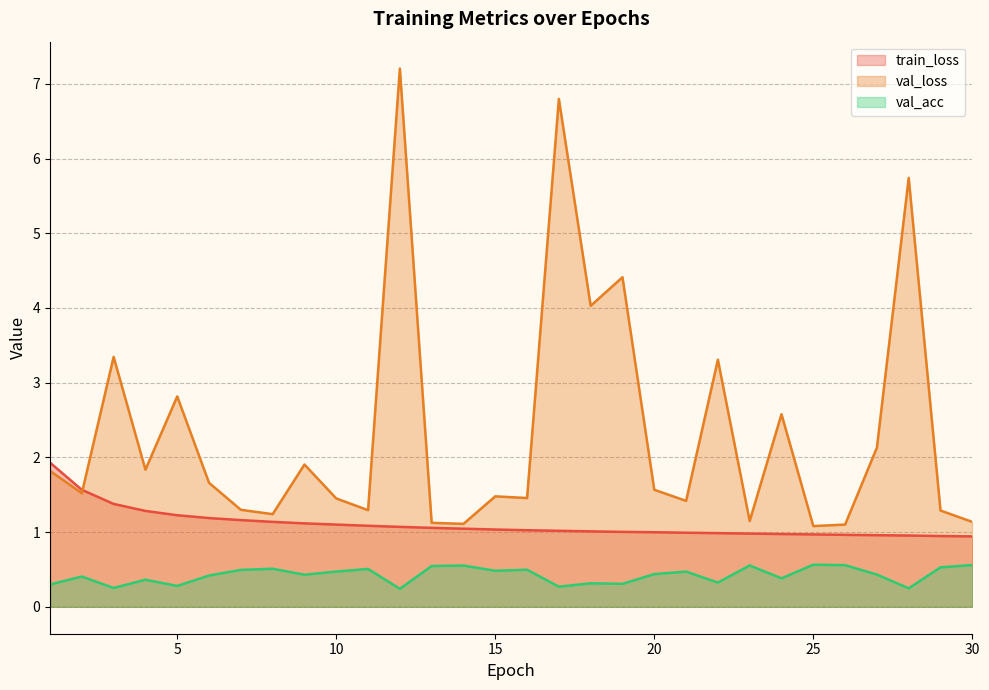

True or false: train_loss has more than 1 interior local peaks.

False